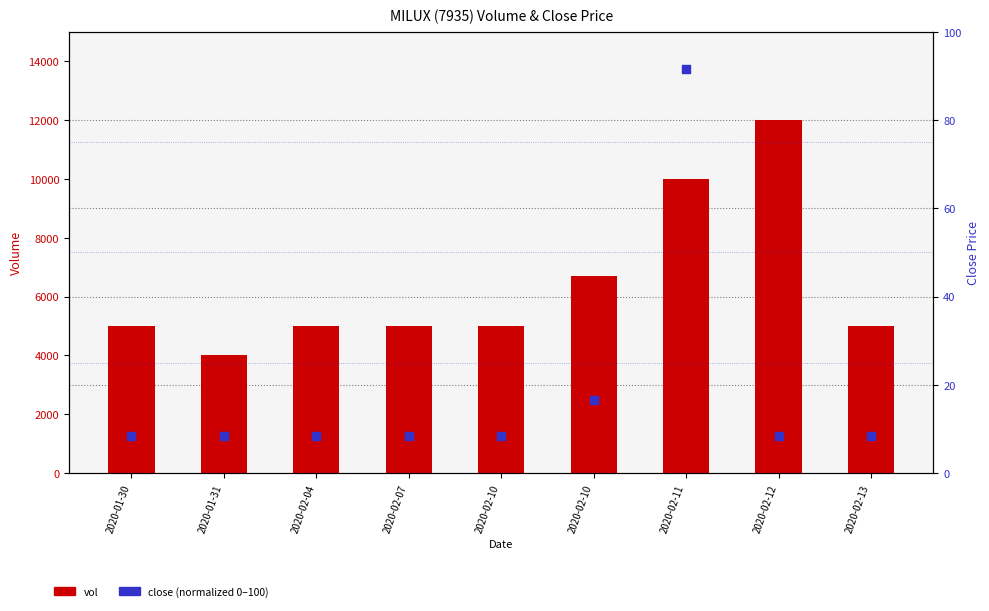

At which category is the sum across all series the highest?

2020-02-12